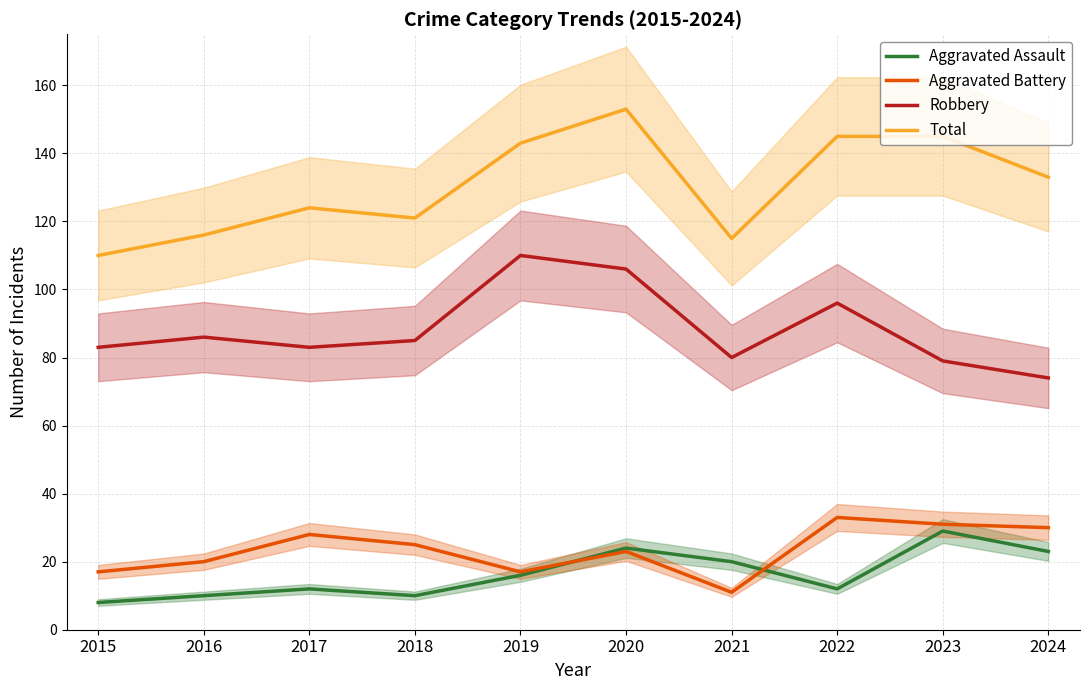

Is it true that Robbery equals 80 at 2021?

True